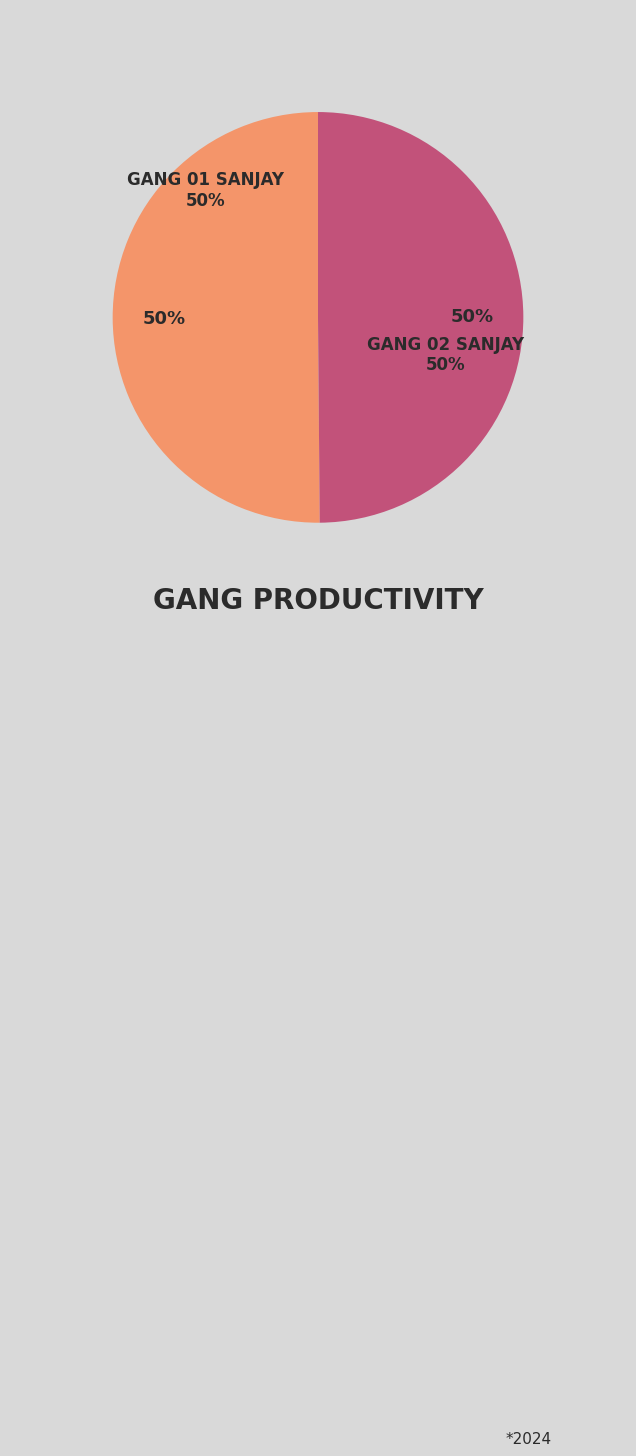

Which category accounts for the majority?

Gang 01 Sanjay